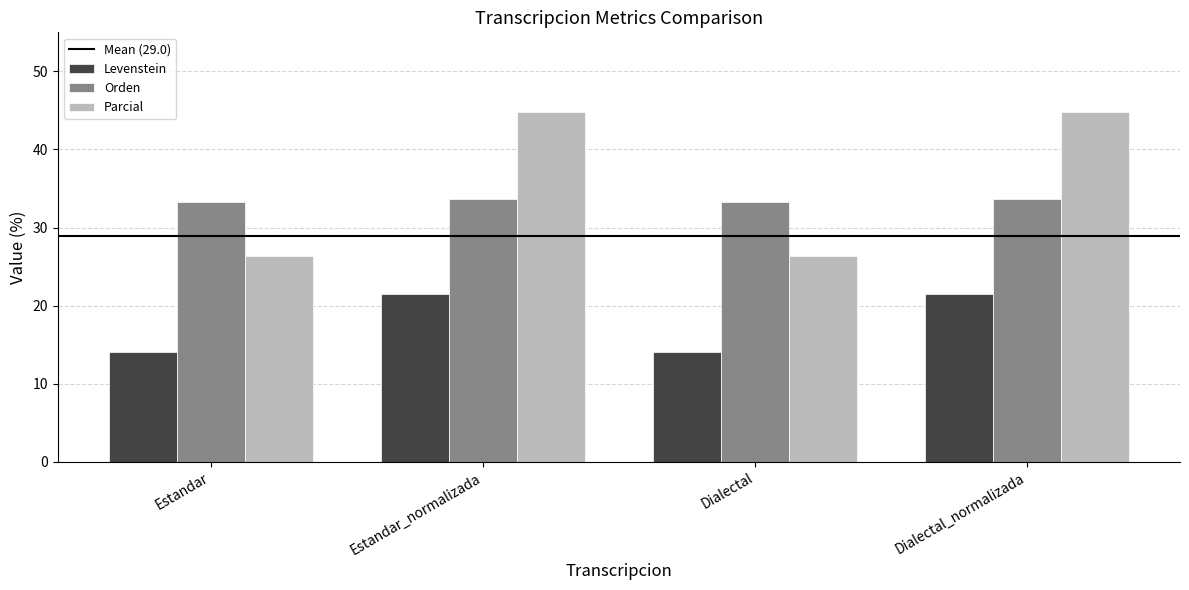

What is the total value across all series at Dialectal?

73.9